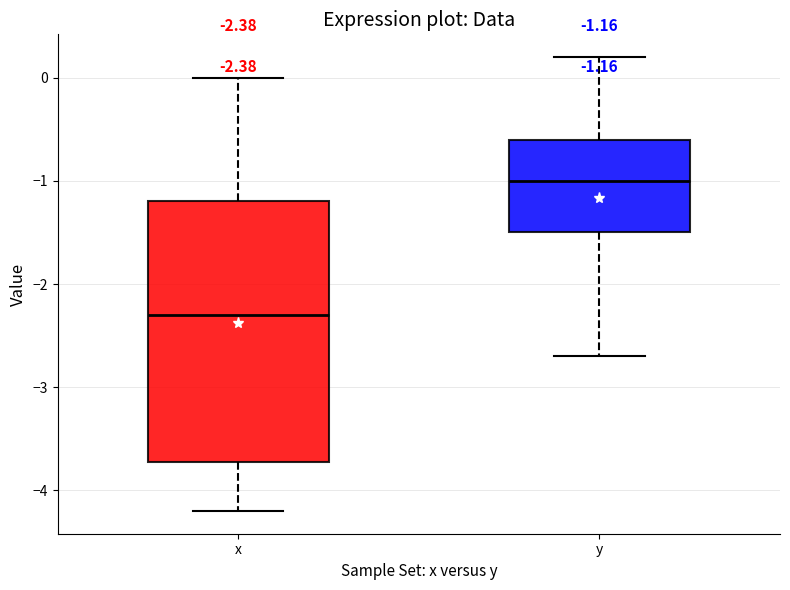

Which box's median line is the highest?

y